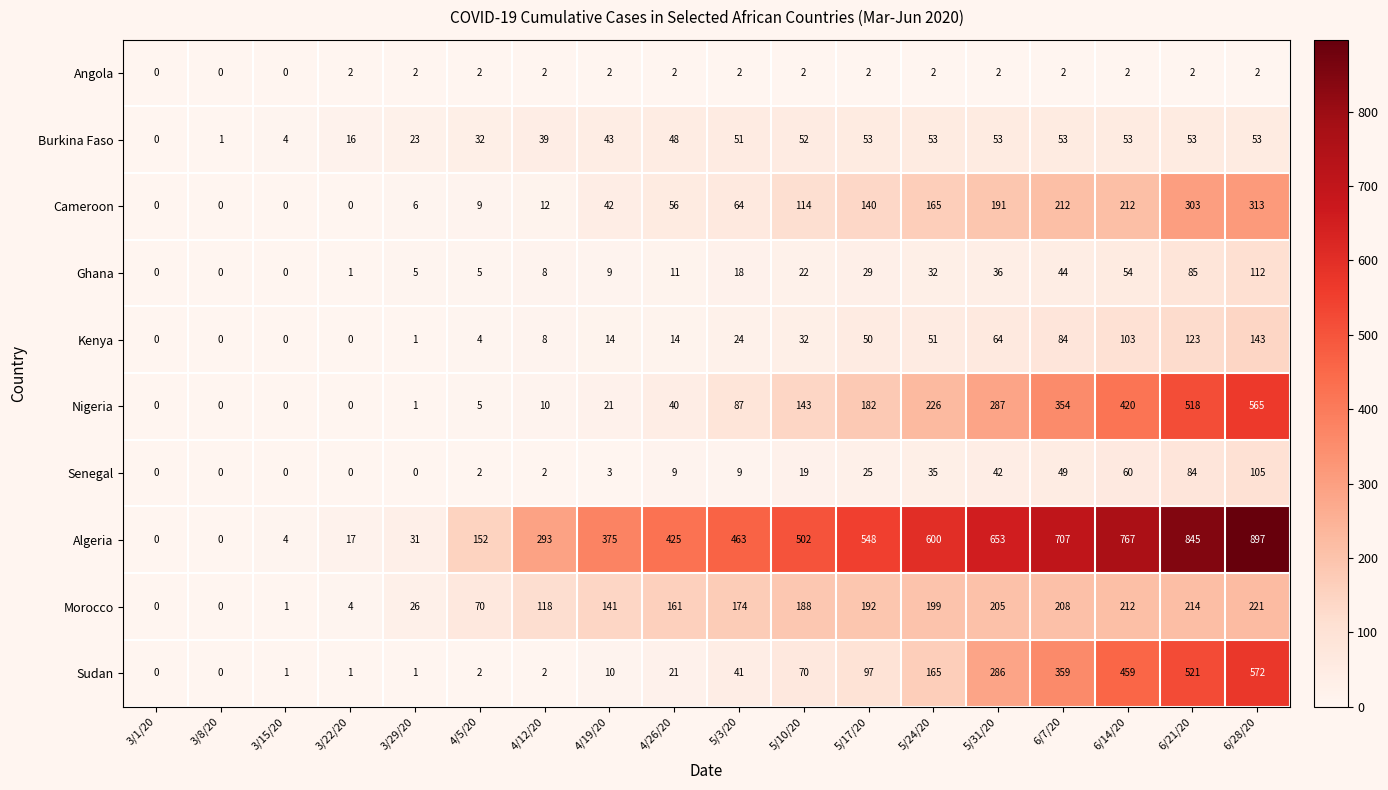

What is the maximum value for Algeria?

897